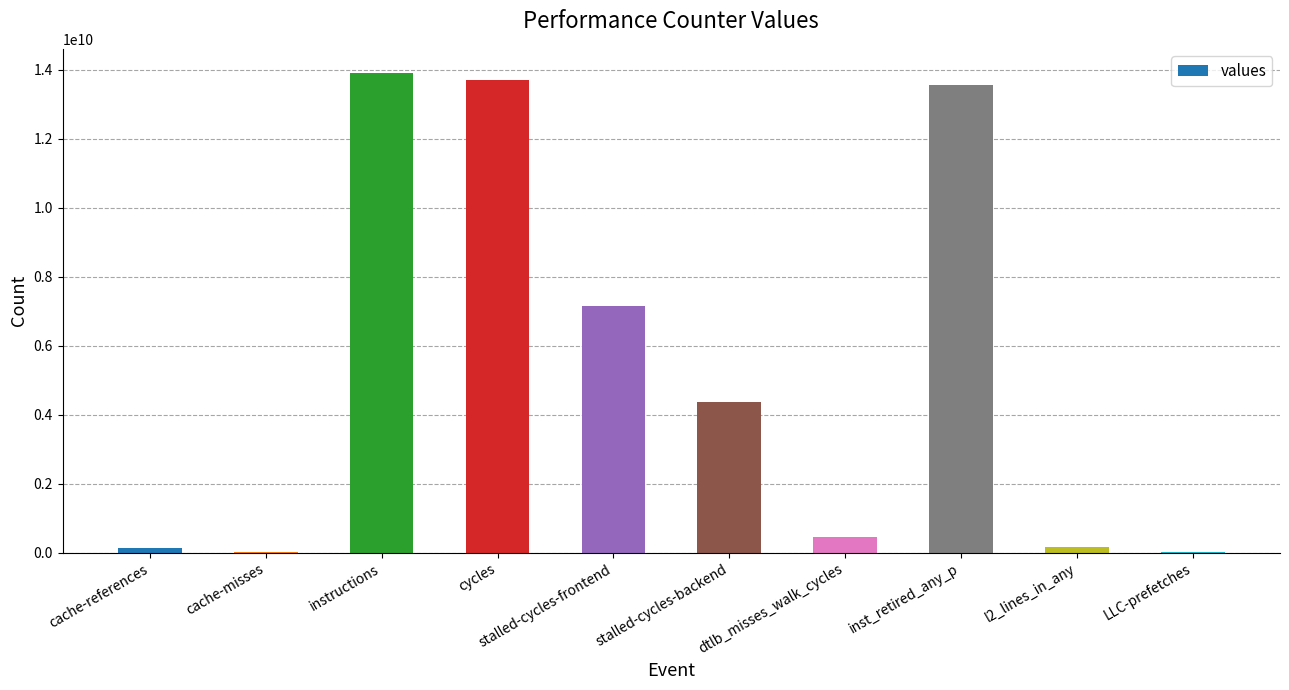

Approximately how many times larger is the value at stalled-cycles-backend compared to stalled-cycles-frontend?

0.6